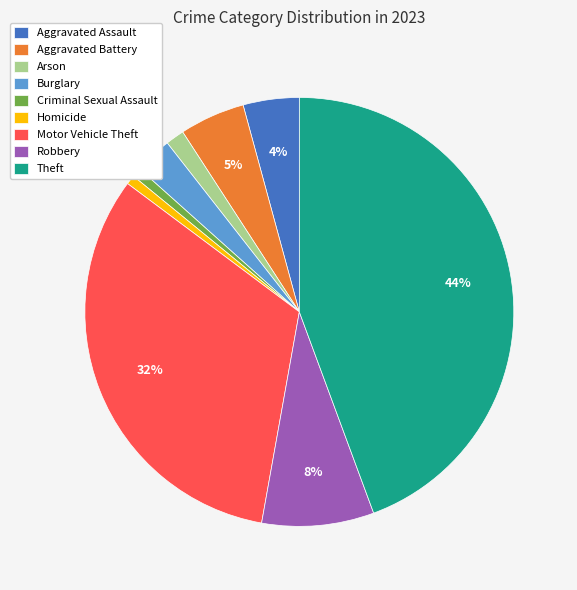

Is there any slice that represents more than half of the pie?

No